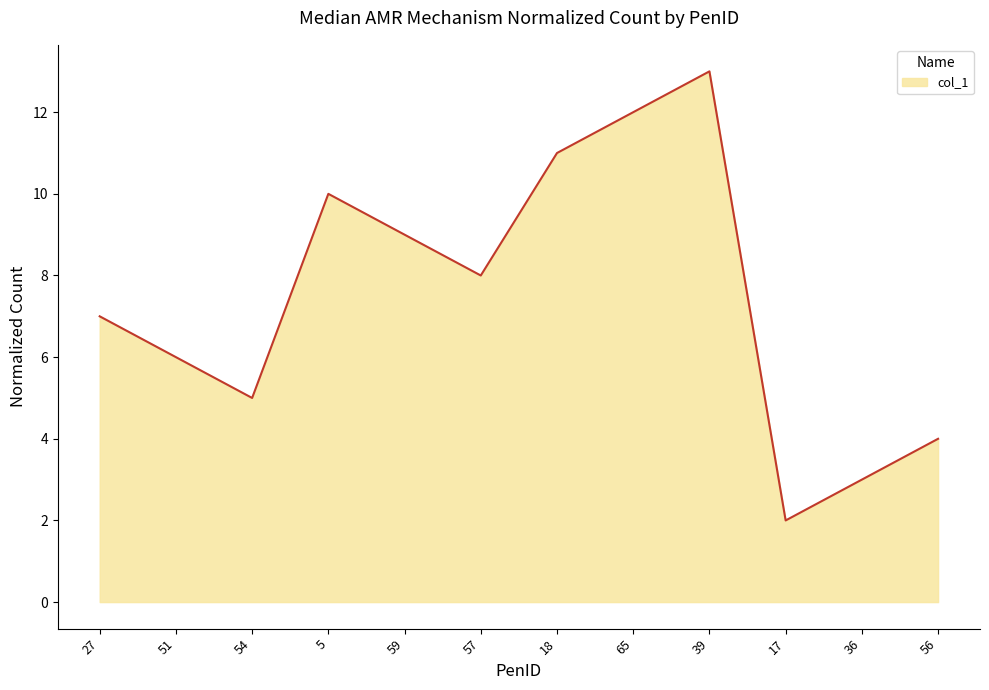

Reading left to right, what are all the values shown in this chart?

7	6	5	10	9	8	11	12	13	2	3	4